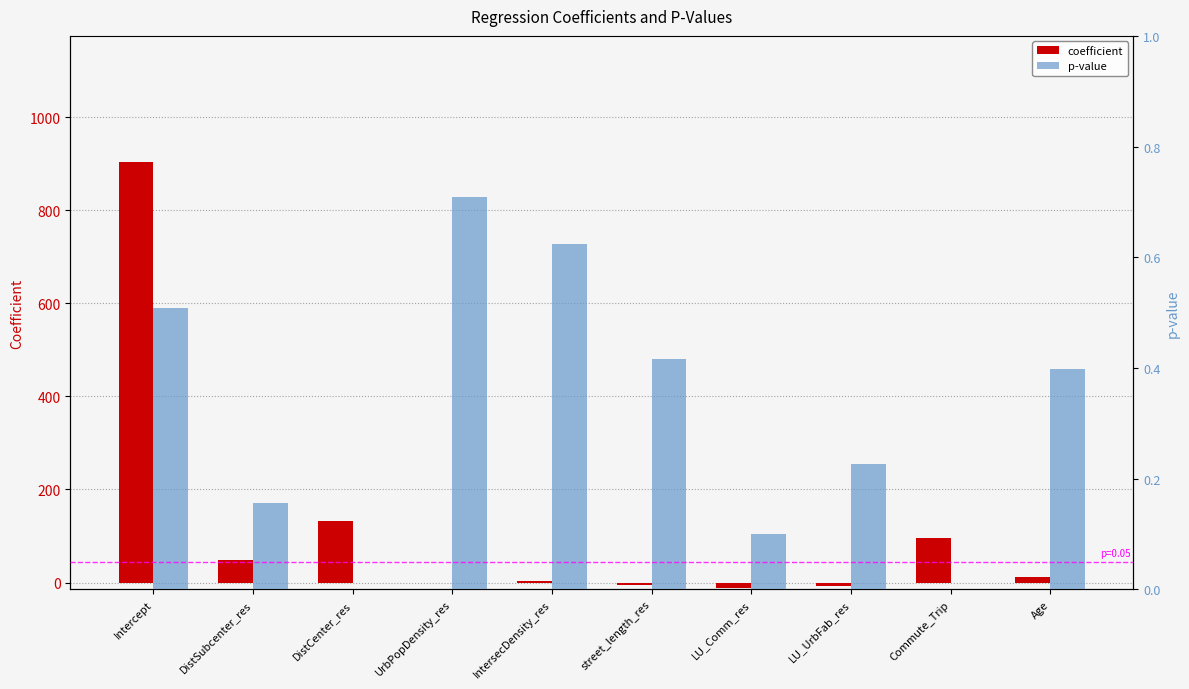

What is the difference between the maximum and minimum values in the p-value series?

0.7